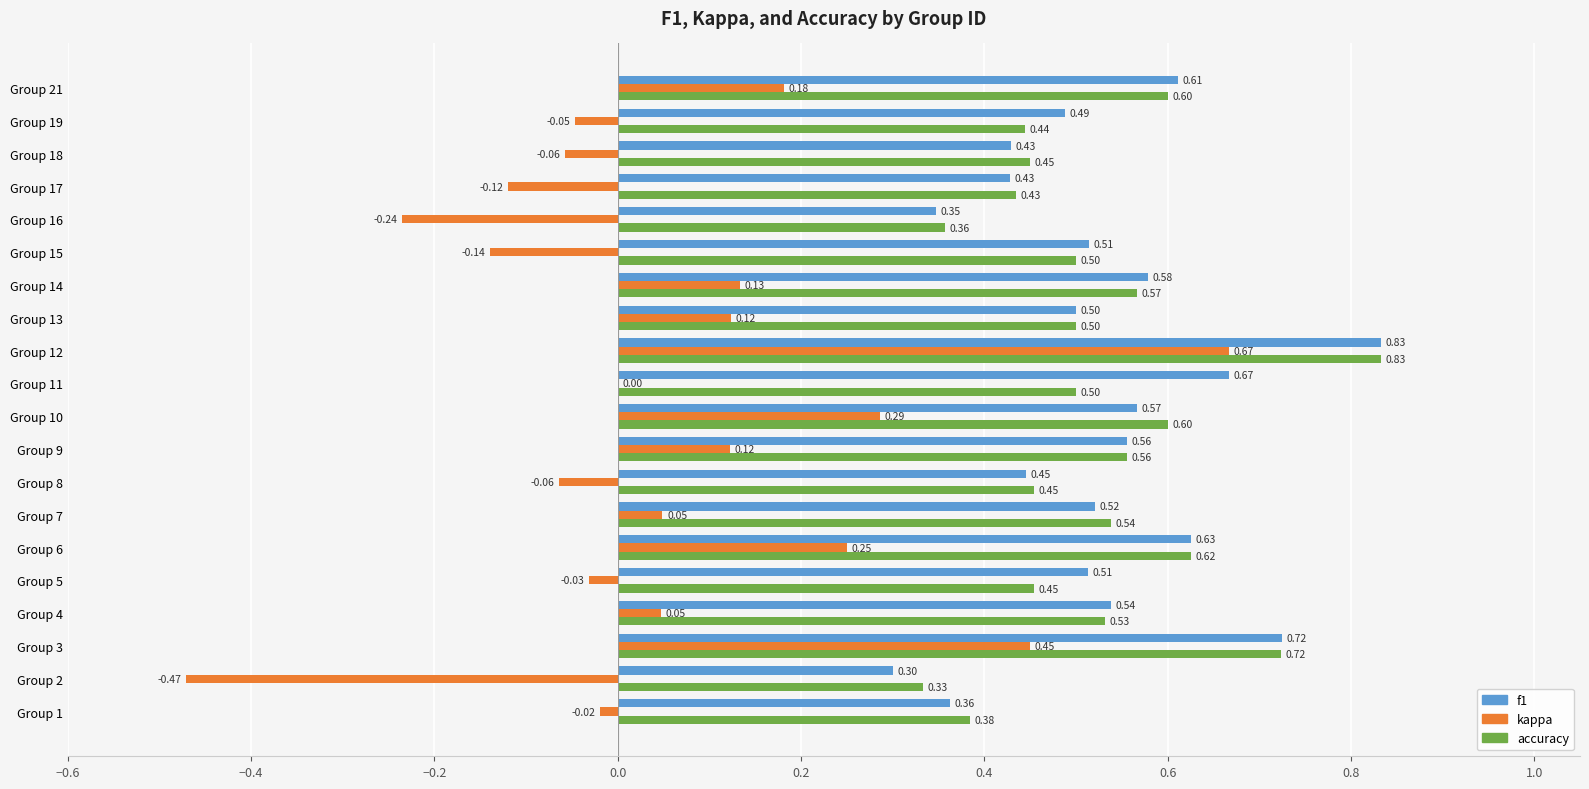

What is the sum of all kappa values?

1.1